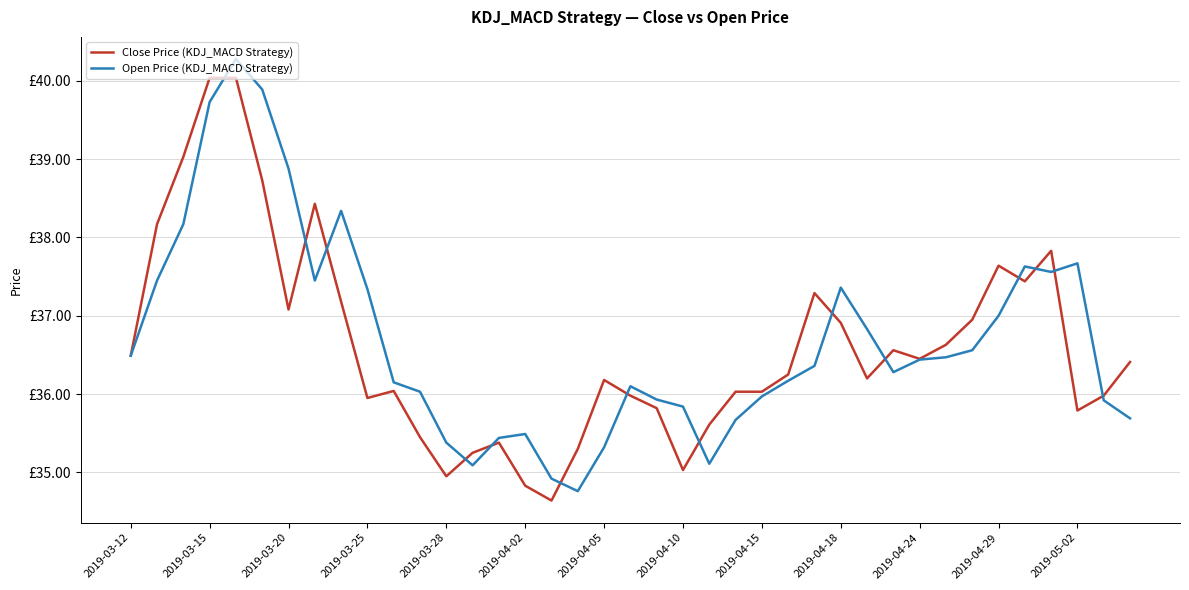

What are all the series names shown in the legend?

Close Price (KDJ_MACD Strategy), Open Price (KDJ_MACD Strategy)